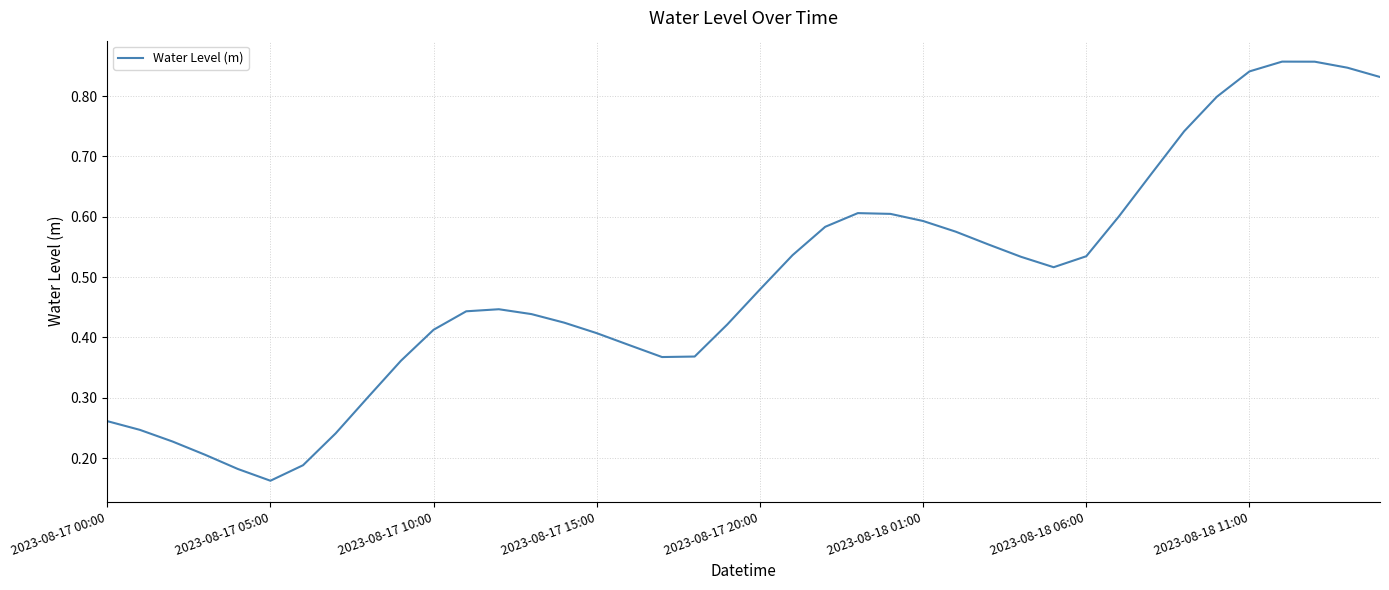

The value at 2023-08-17 20:00 is 0.7. True or false?

False